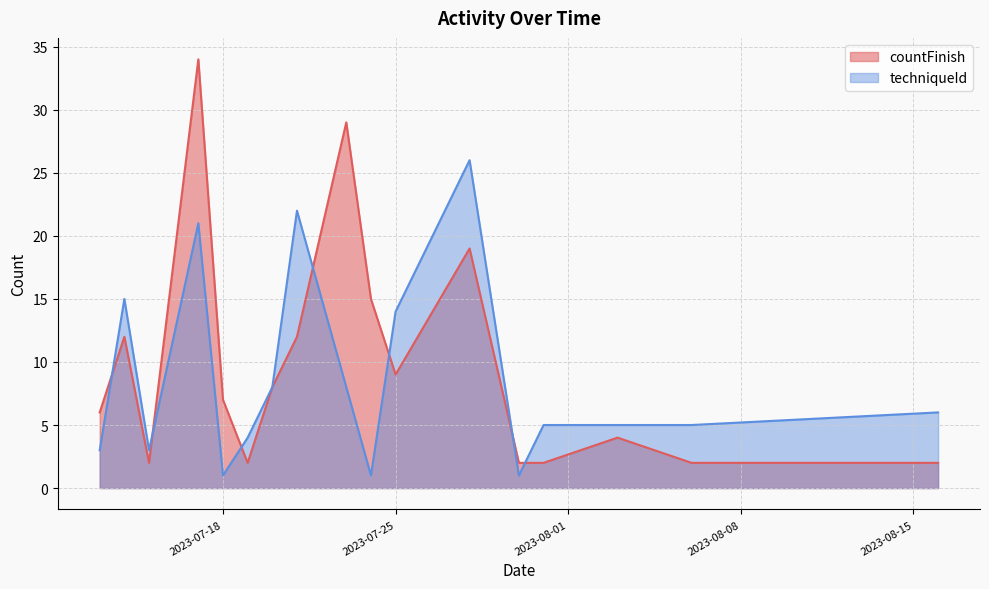

Is it true that techniqueId equals 7 at 9?

True